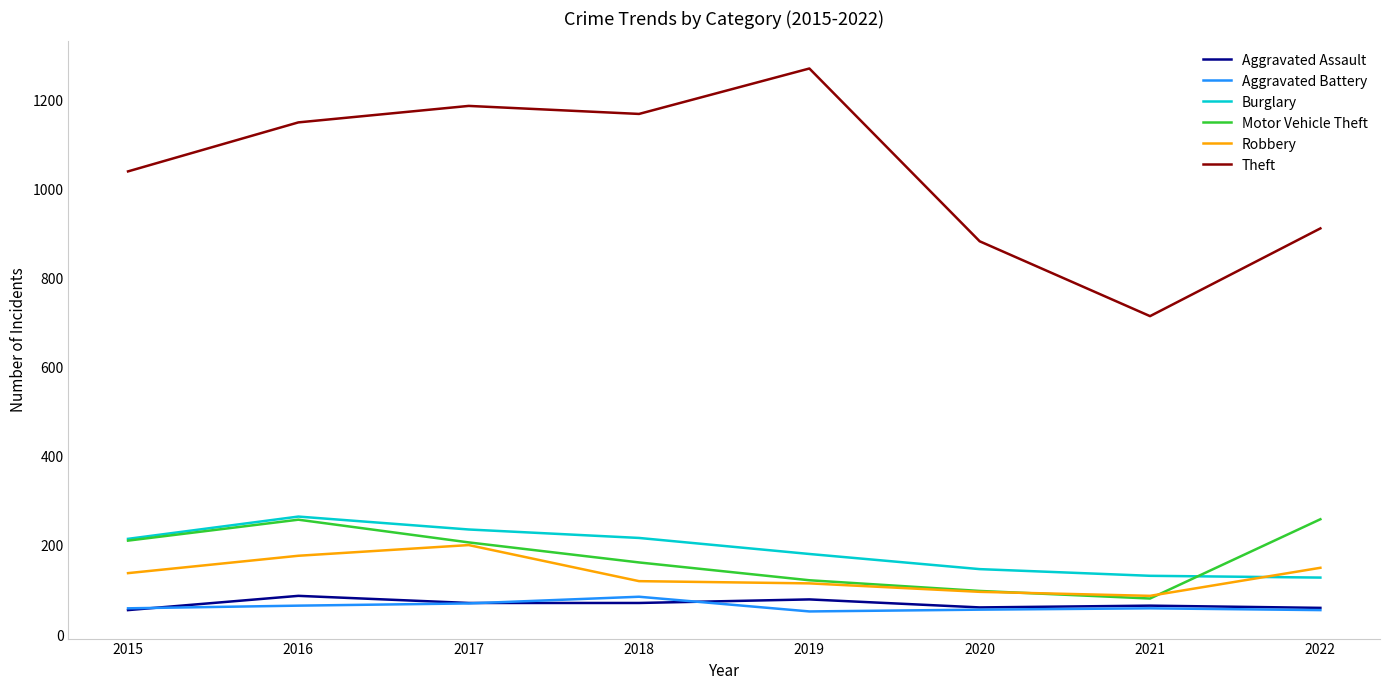

What is the total value across all series at 2021?

1145